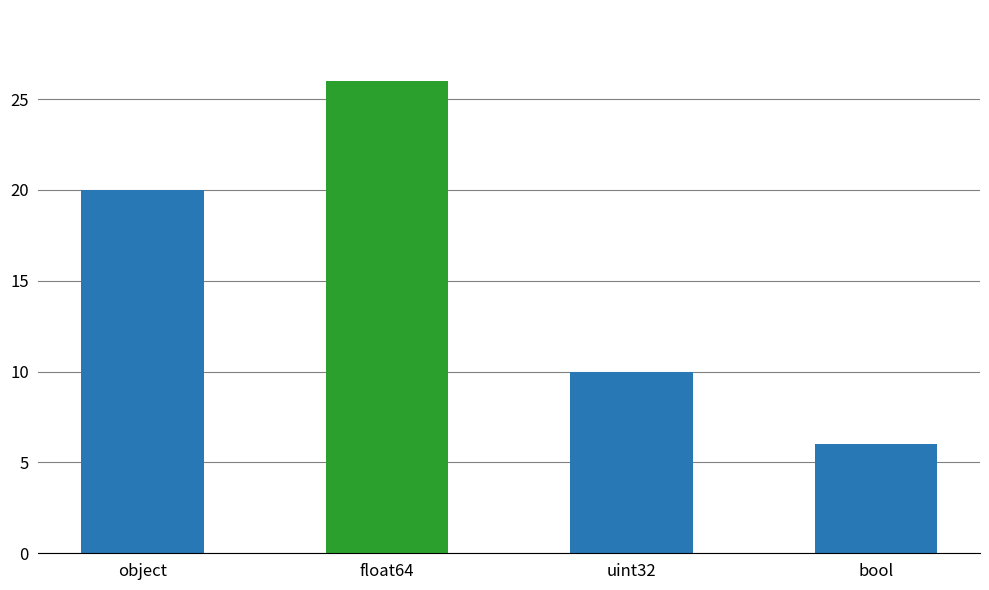

How many categories are shown in the chart?

4